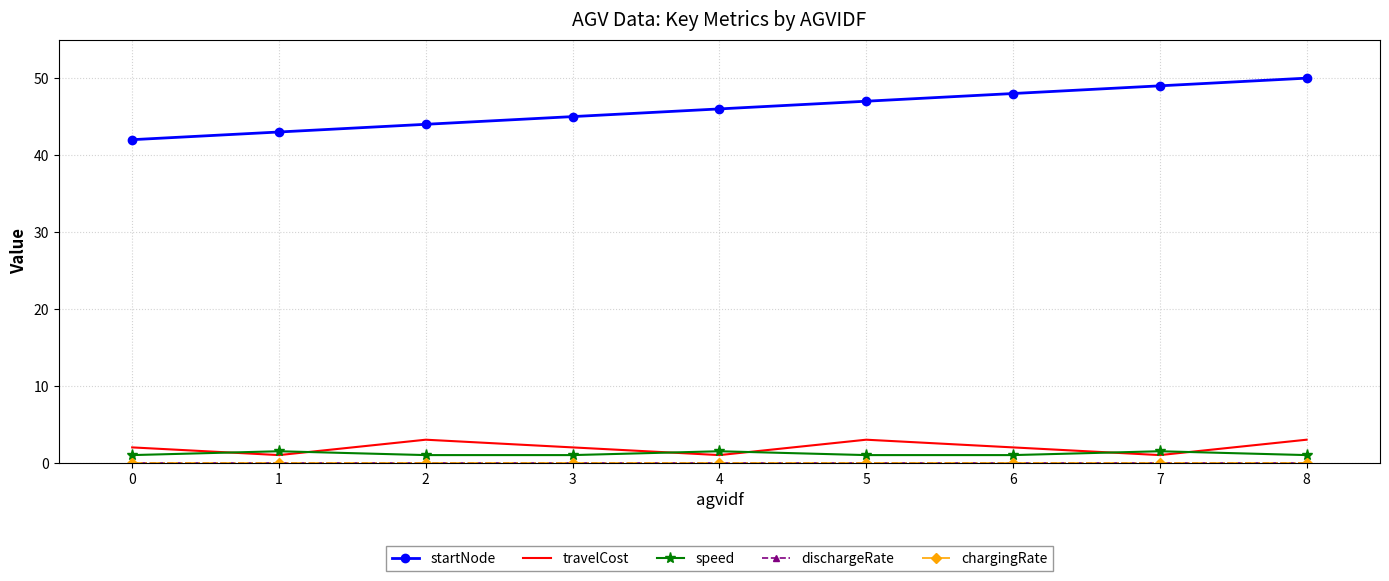

What is the total value across all series at 5?

51.0